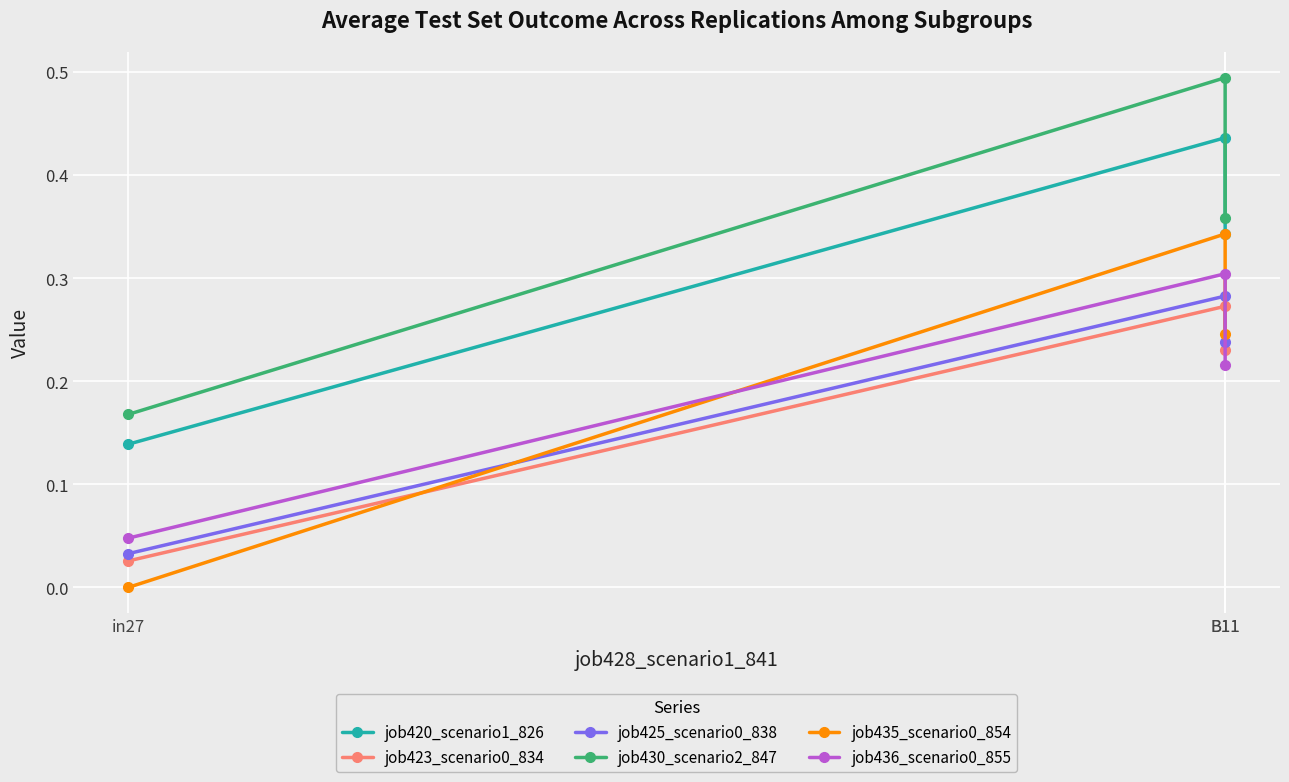

What are all the series names shown in the legend?

job420_scenario1_826, job423_scenario0_834, job425_scenario0_838, job430_scenario2_847, job435_scenario0_854, job436_scenario0_855